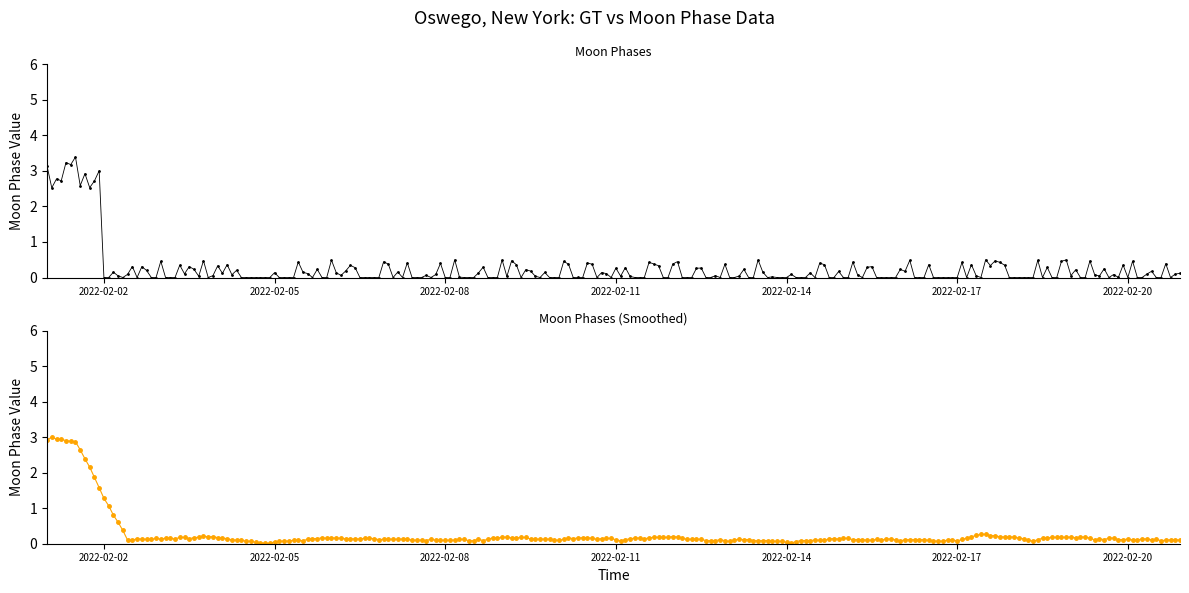

The chart shows a value of -1 at 2022-02-15. True or false?

False